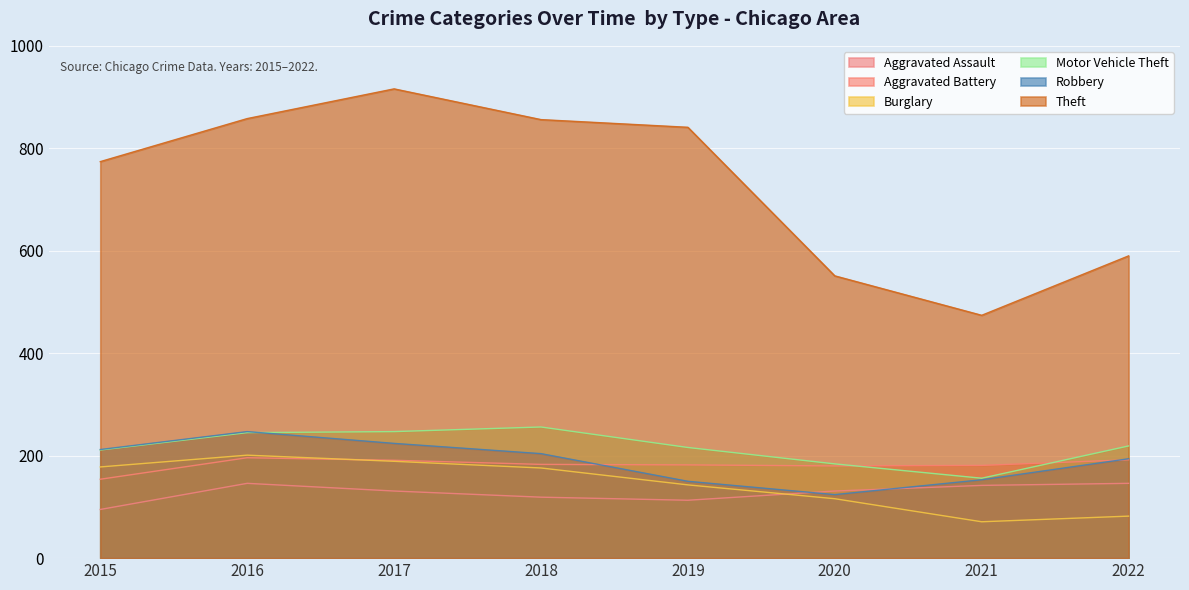

Rank the categories by Theft value from lowest to highest.

2021, 2020, 2022, 2015, 2019, 2018, 2016, 2017